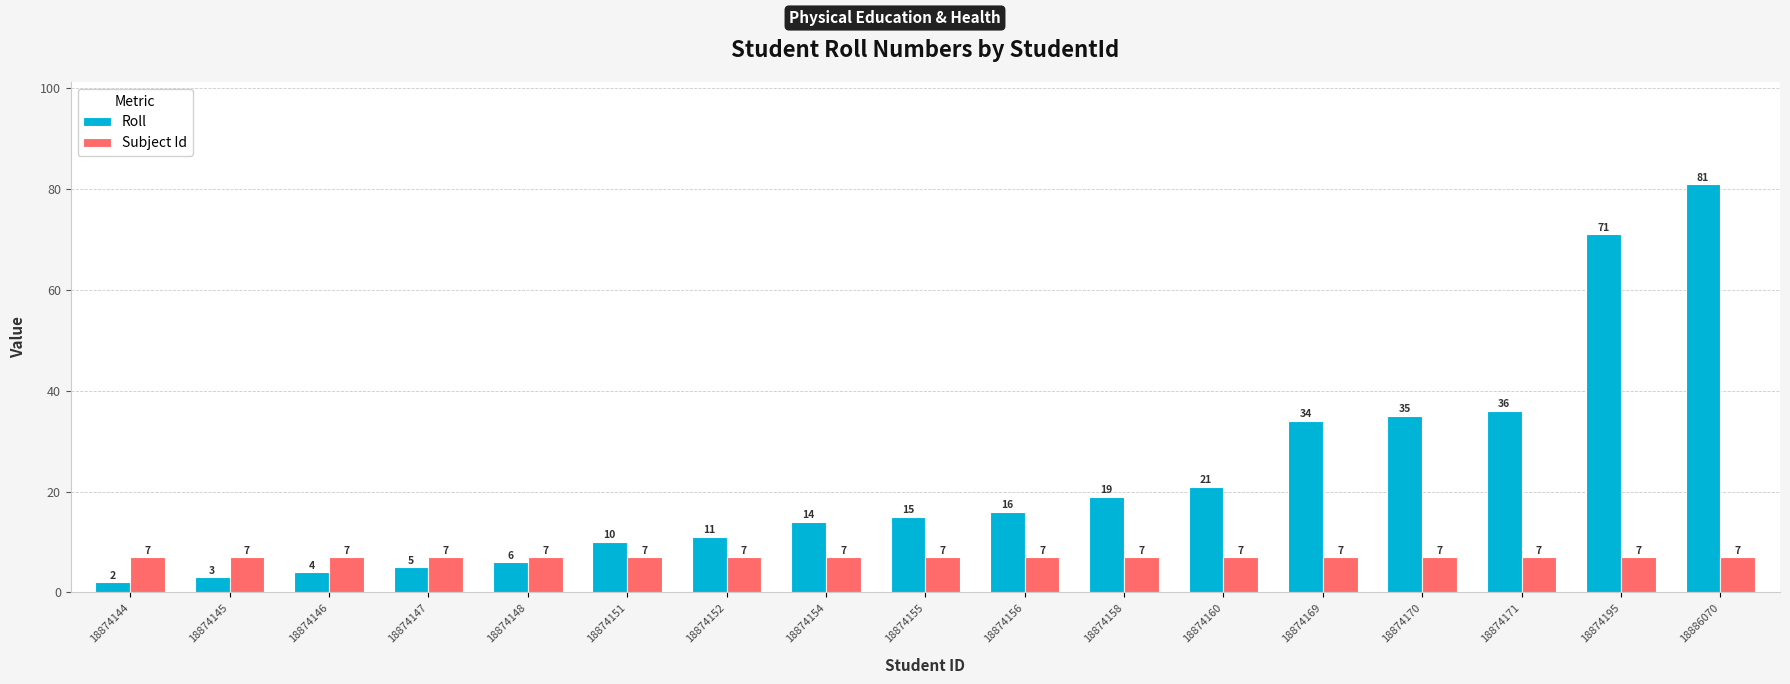

What is the approximate value of Roll at 18874152?

11